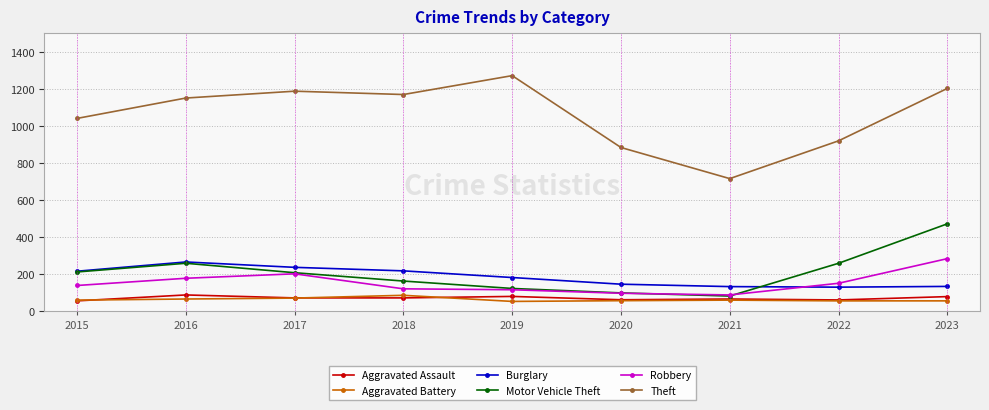

True or false: Theft and Robbery intersect in this chart.

False